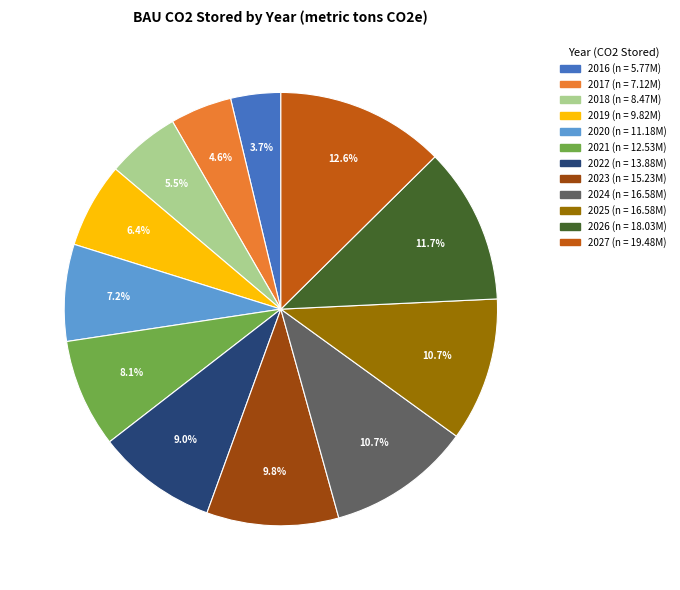

How many slices are in this pie chart?

12